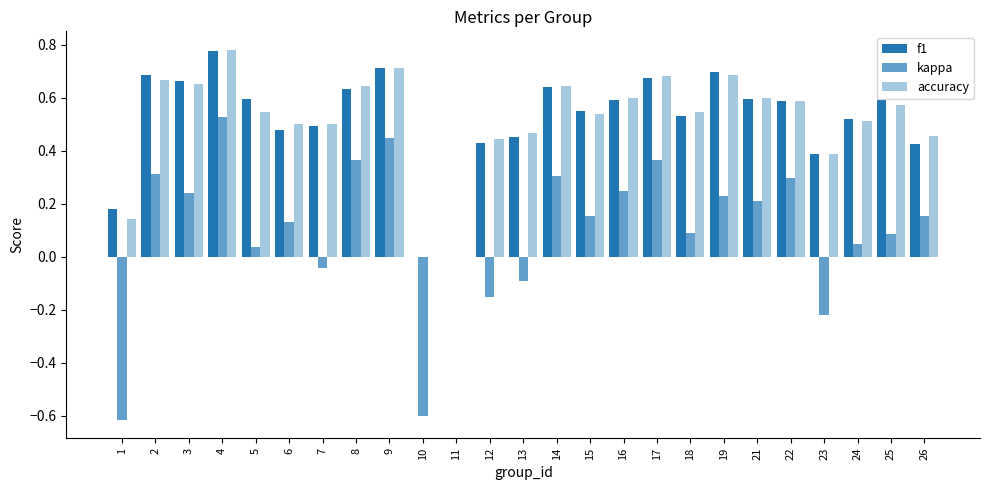

What is the difference between the kappa values at 22 and 7?

0.3